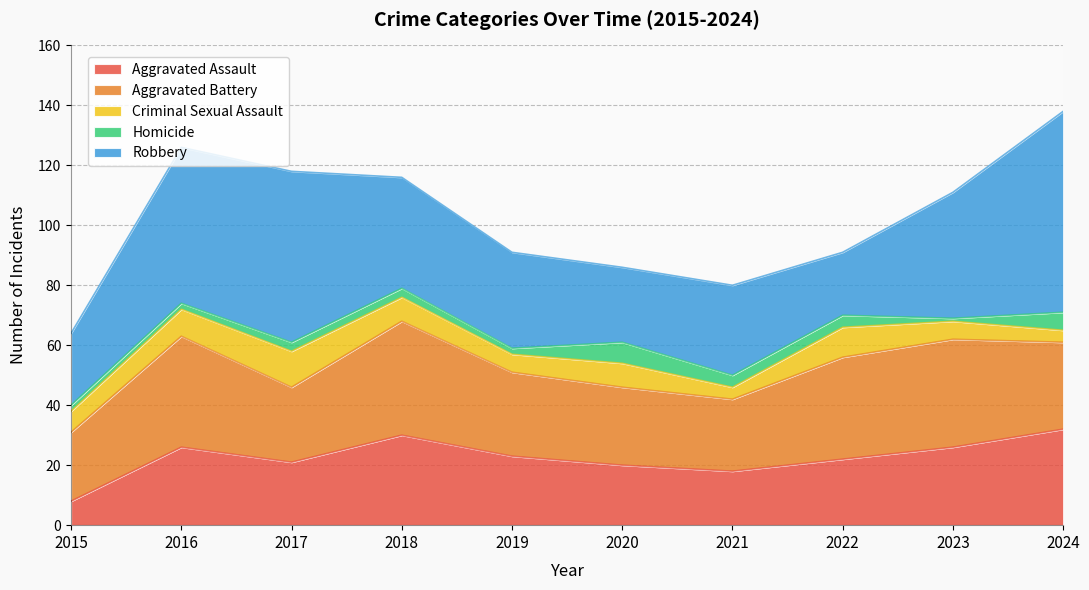

At which category does Aggravated Battery reach its first local valley?

2017